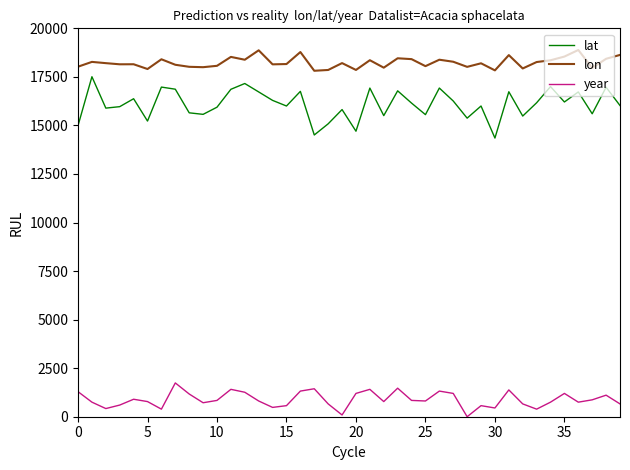

Rank the series by their maximum value, from lowest to highest.

year, lat, lon